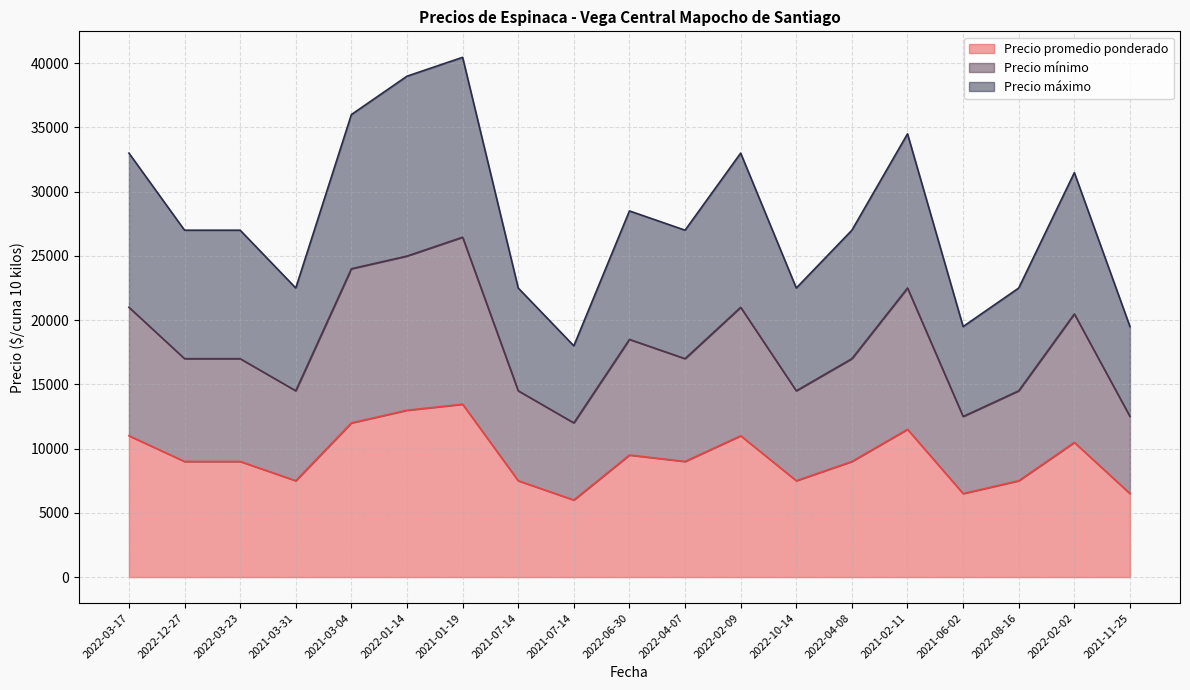

At which label is Precio máximo closest to 29227?

2022-06-30